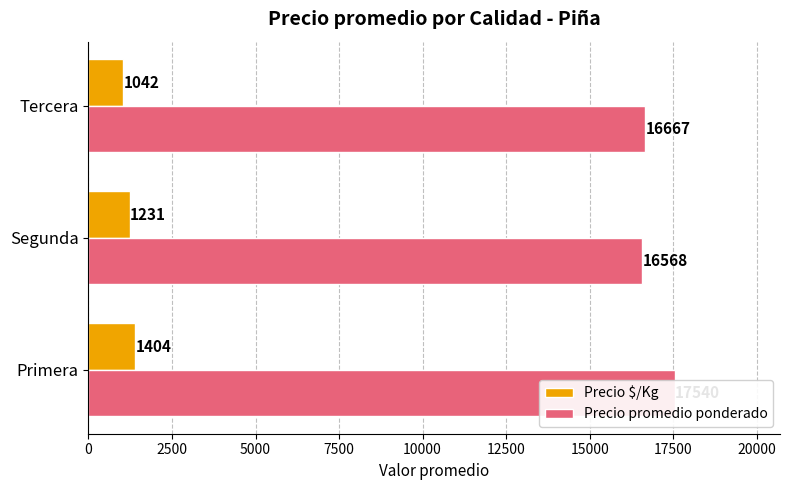

Does the chart contain any negative values?

No